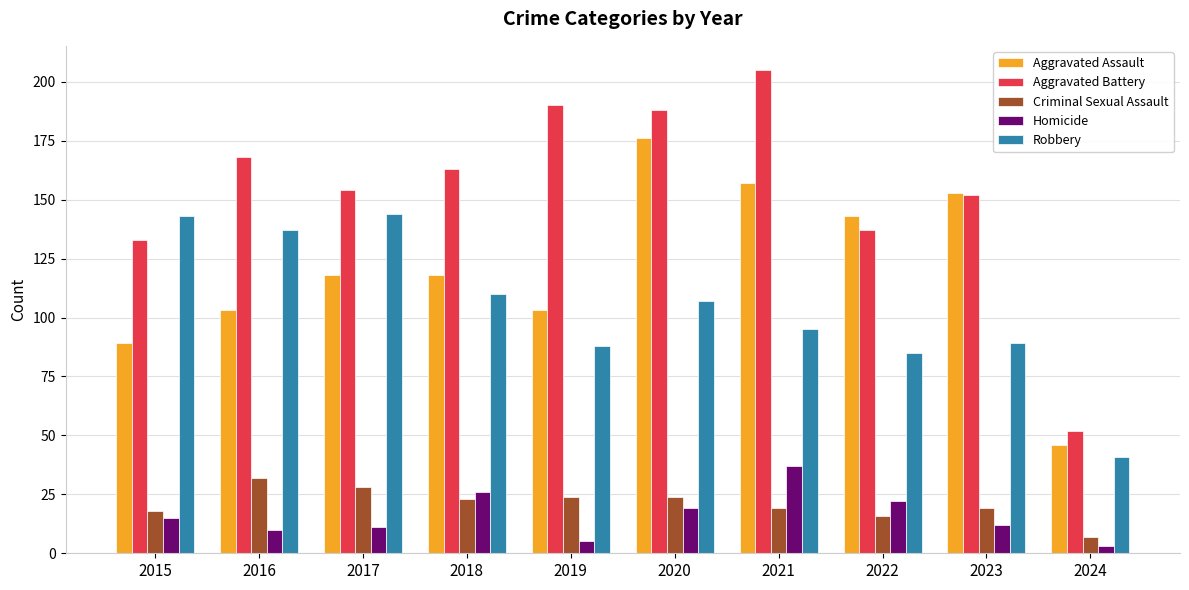

Which series has the largest range (max minus min)?

Aggravated Battery